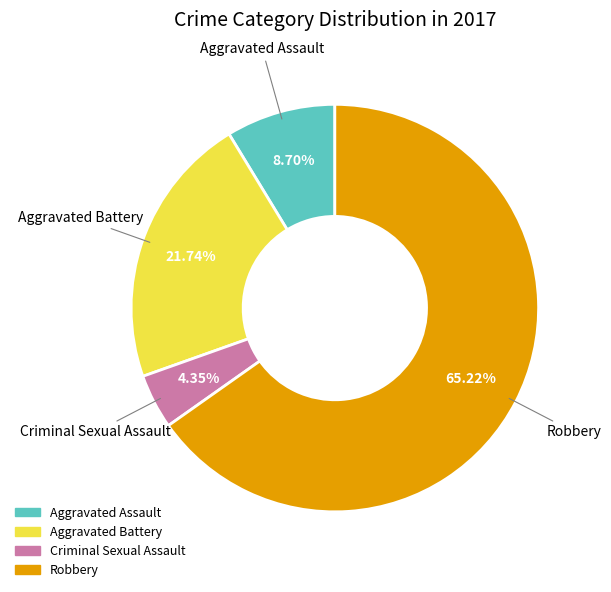

How many slices are in this pie chart?

4